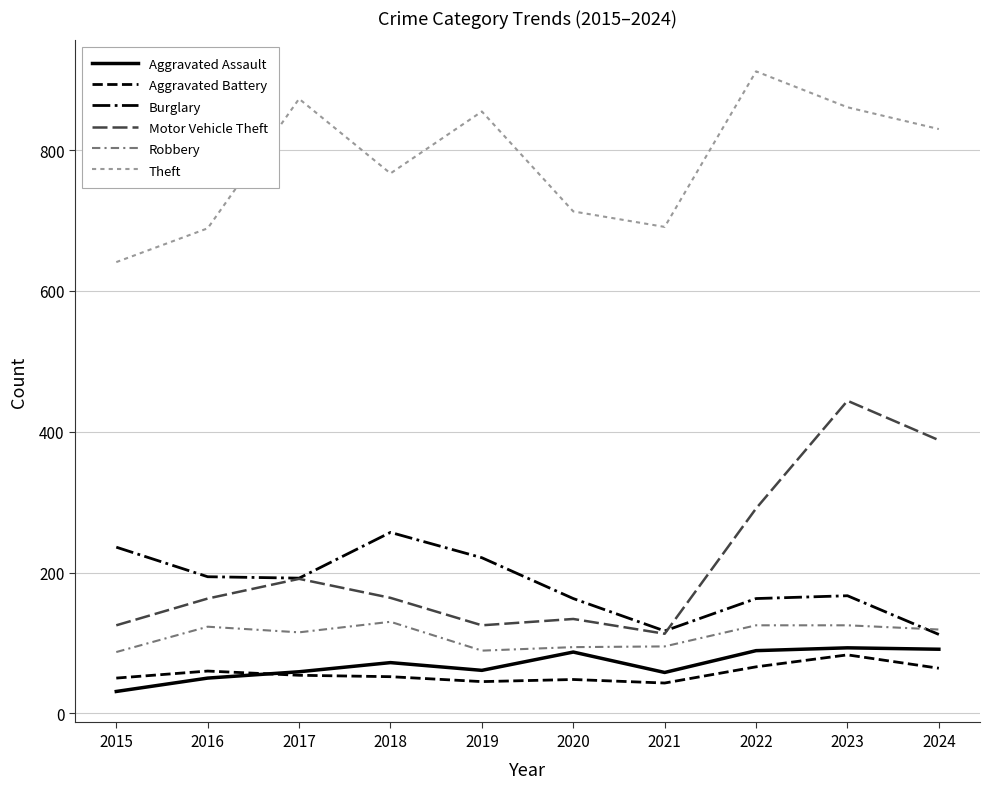

What is the spread (max minus min) of values at 2023?

778